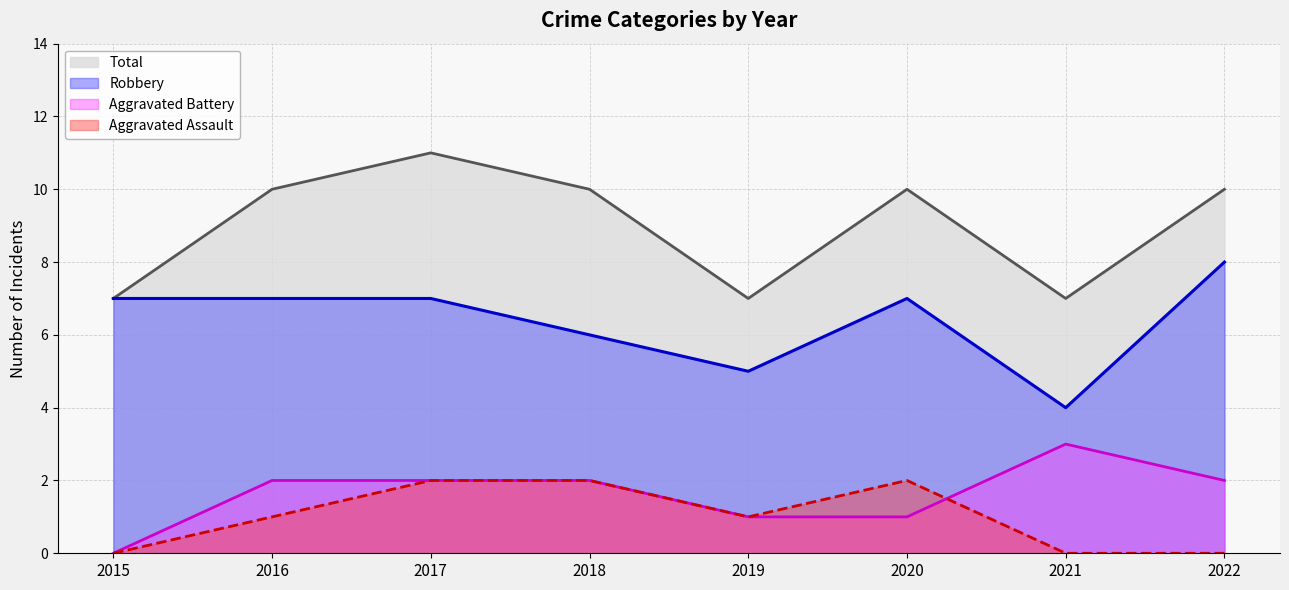

Which series changed the most between 2020 and 2021?

Robbery